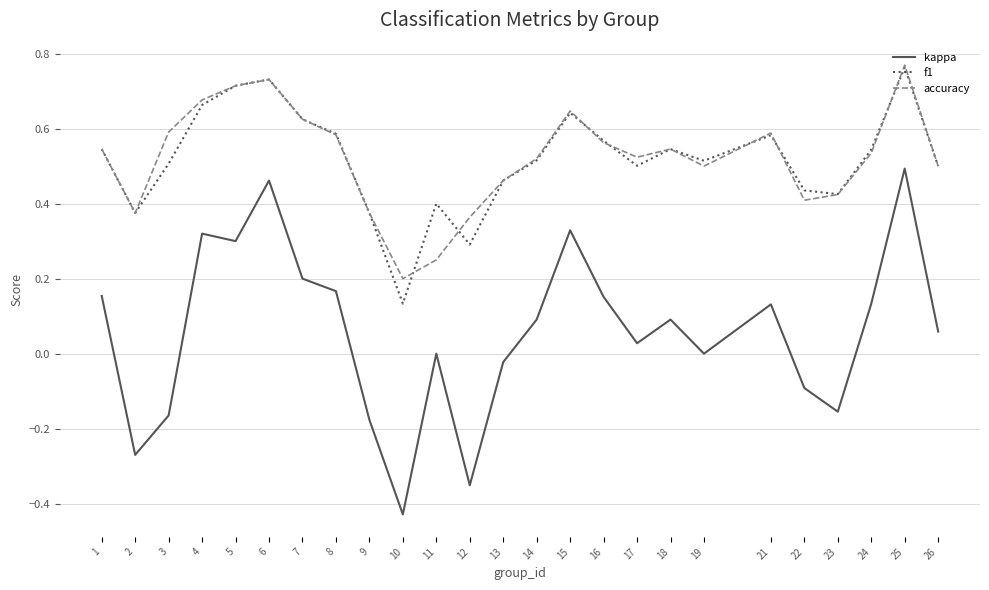

At which category does the chart reach its peak across all series?

25